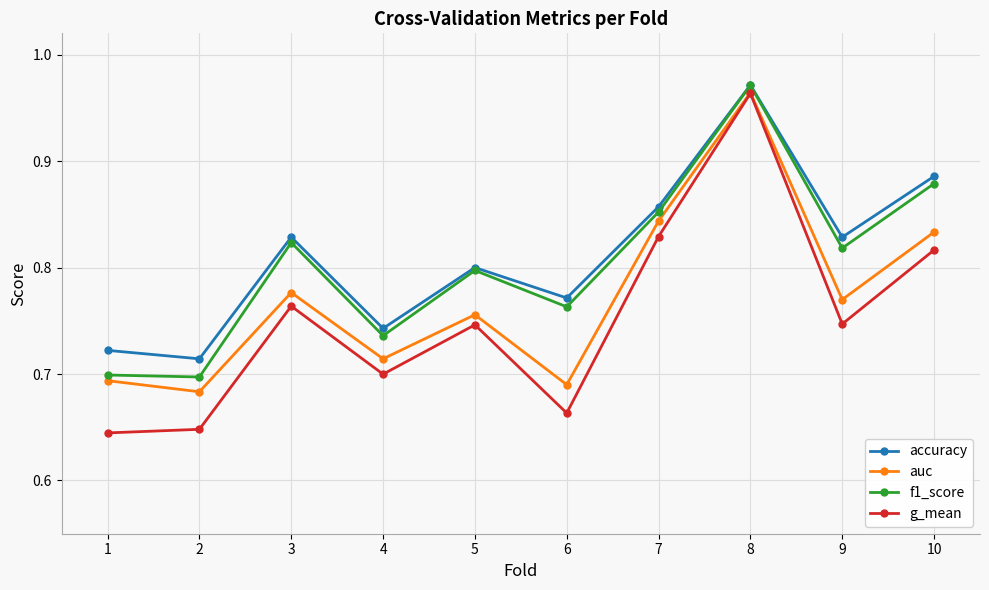

How many g_mean values are between 0 and 1?

10